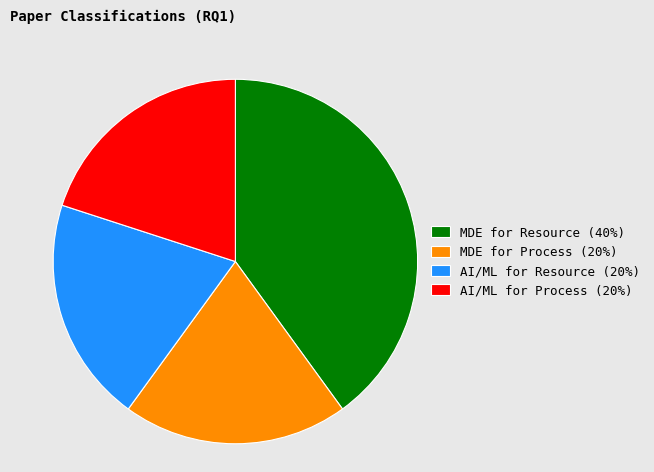

Combined, do MDE for Process (20%) and MDE for Resource (40%) account for over 50%?

Yes